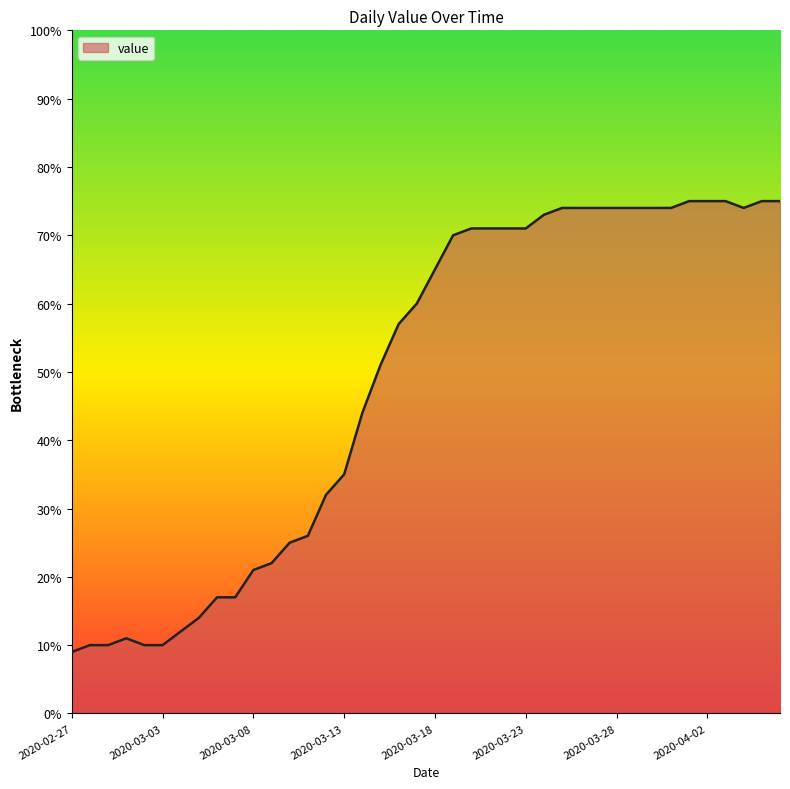

What is the maximum value shown in the chart?

75